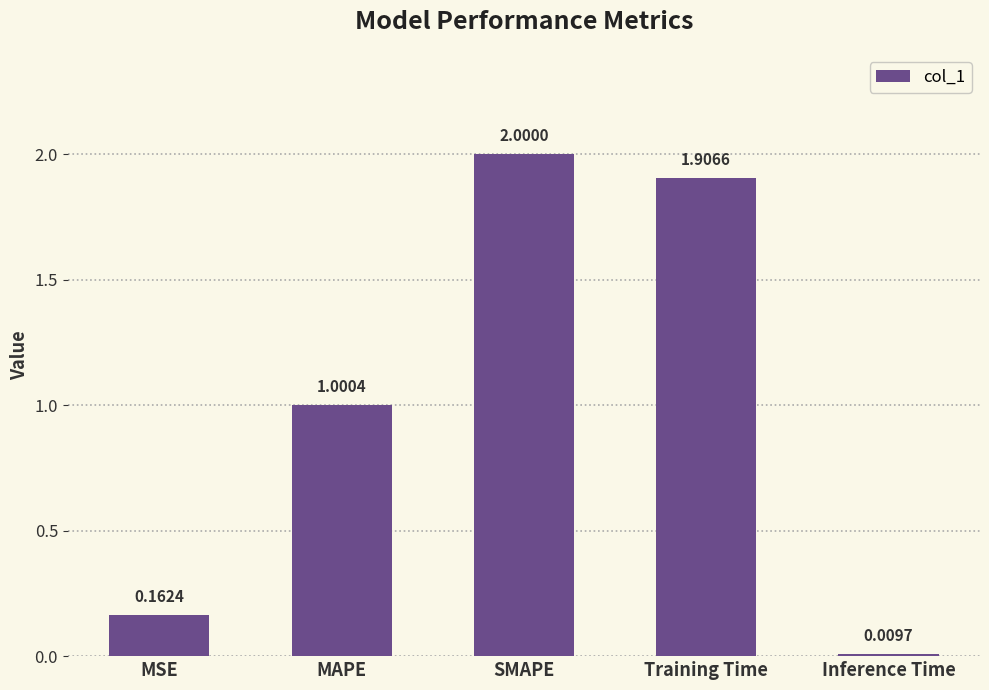

Which category has the lowest value across all series?

Inference Time